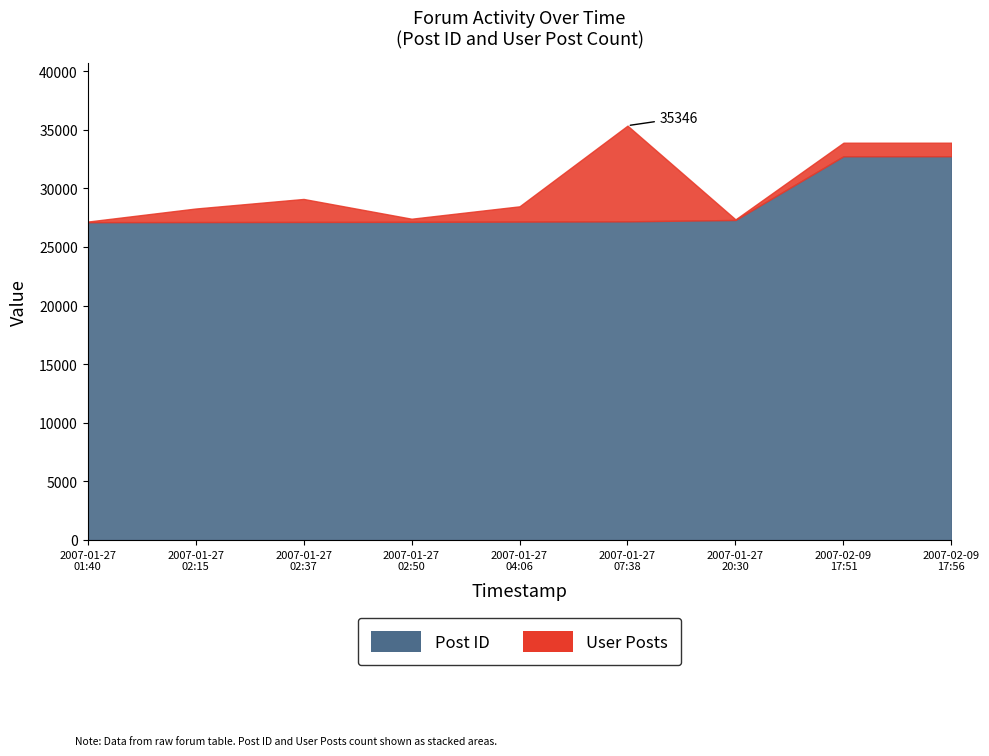

Rank the categories by value from highest to lowest.

2007-02-09 17:56, 2007-02-09 17:51, 2007-01-27 20:30, 2007-01-27 07:38, 2007-01-27 04:06, 2007-01-27 02:50, 2007-01-27 02:37, 2007-01-27 02:15, 2007-01-27 01:40